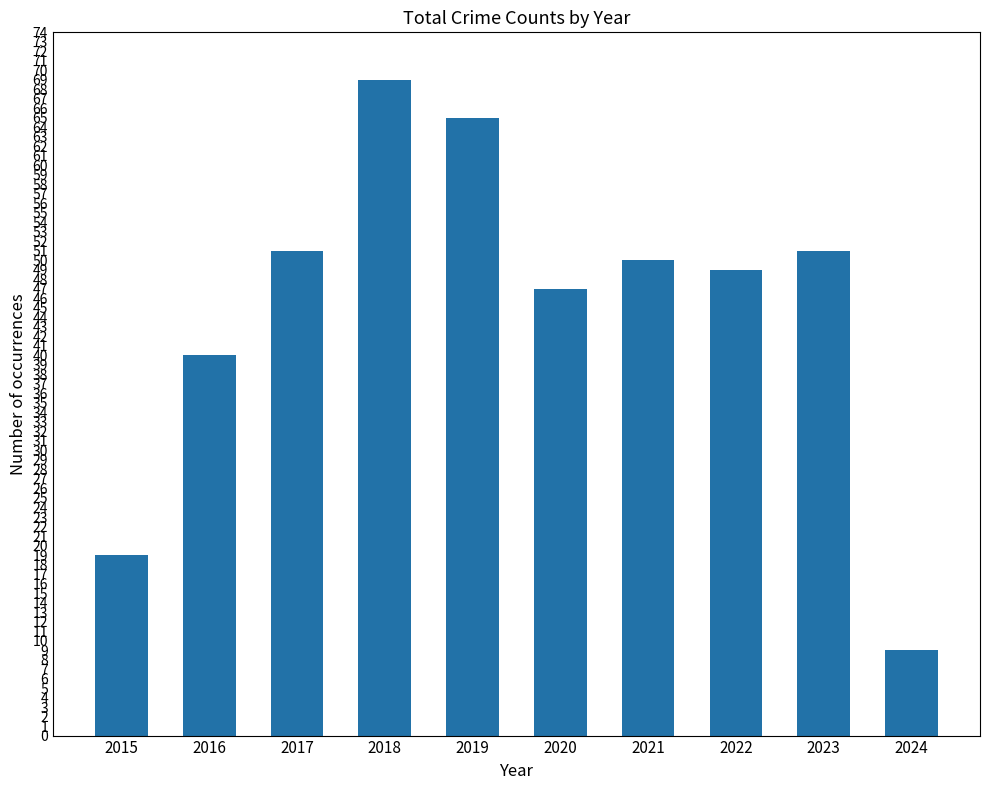

Does the chart contain stacked bars?

No